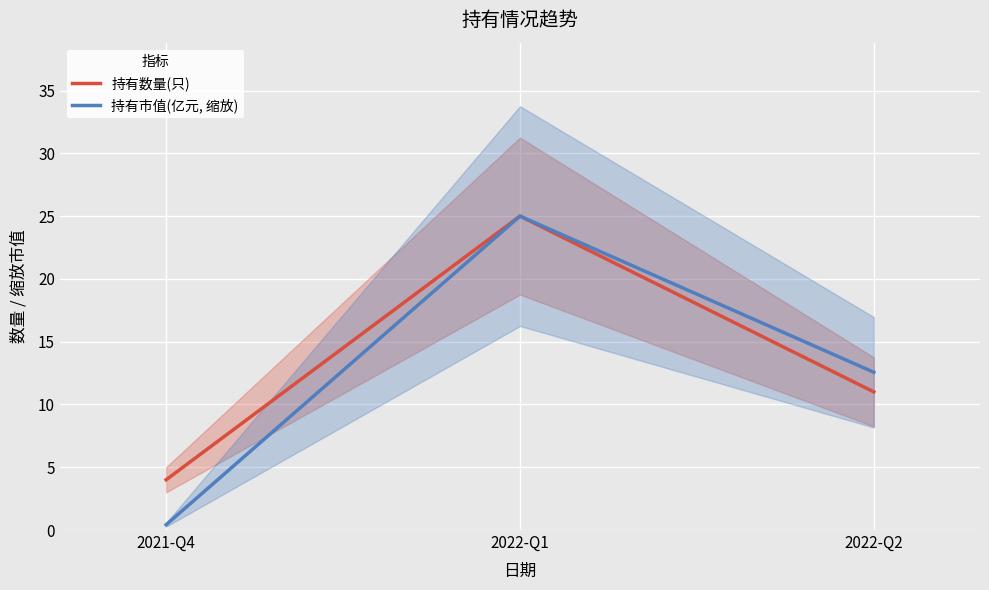

What is the label of the 1st point from the left?

2021-Q4